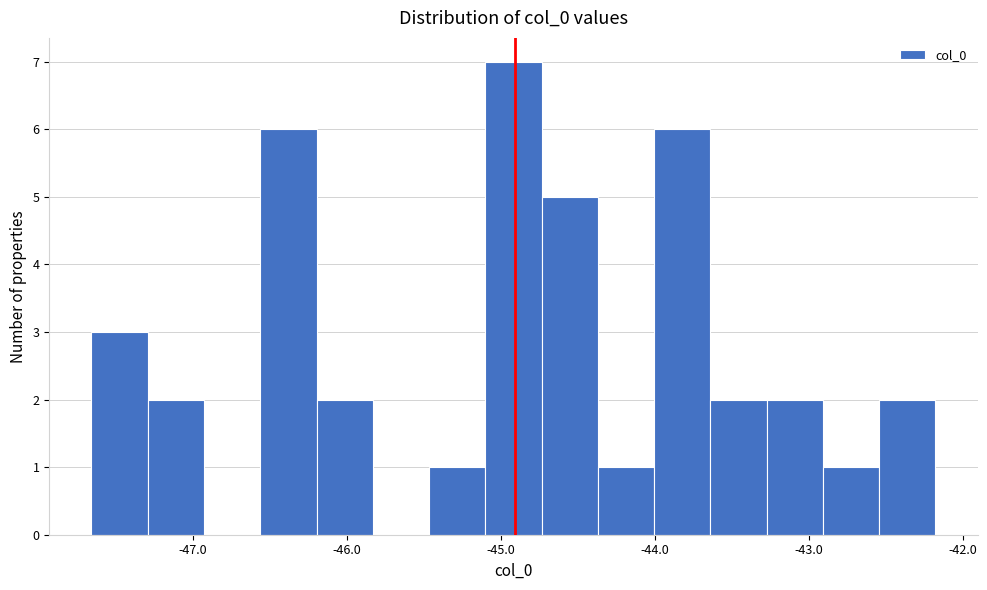

Around what value on the x-axis is the tallest bar? Give the approximate position of its centre, as read against the axis.

-44.9